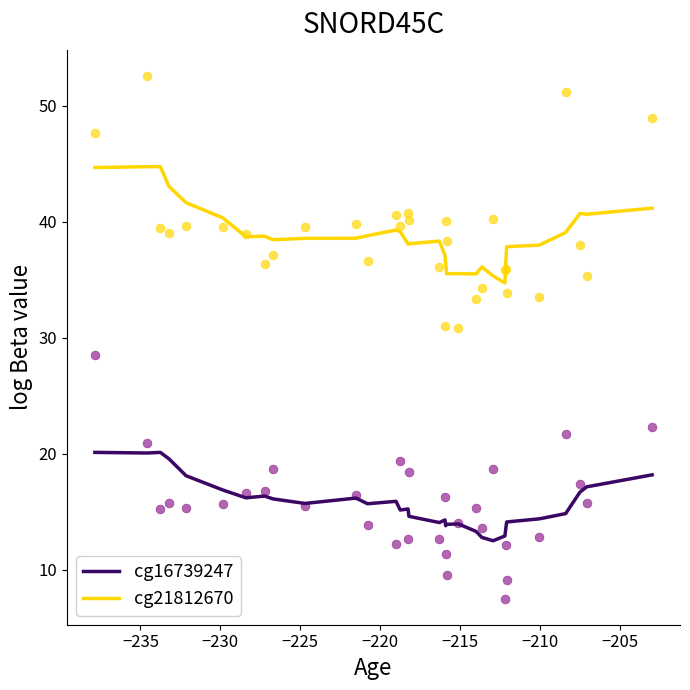

What are all the series names shown in the legend?

cg16739247, cg21812670